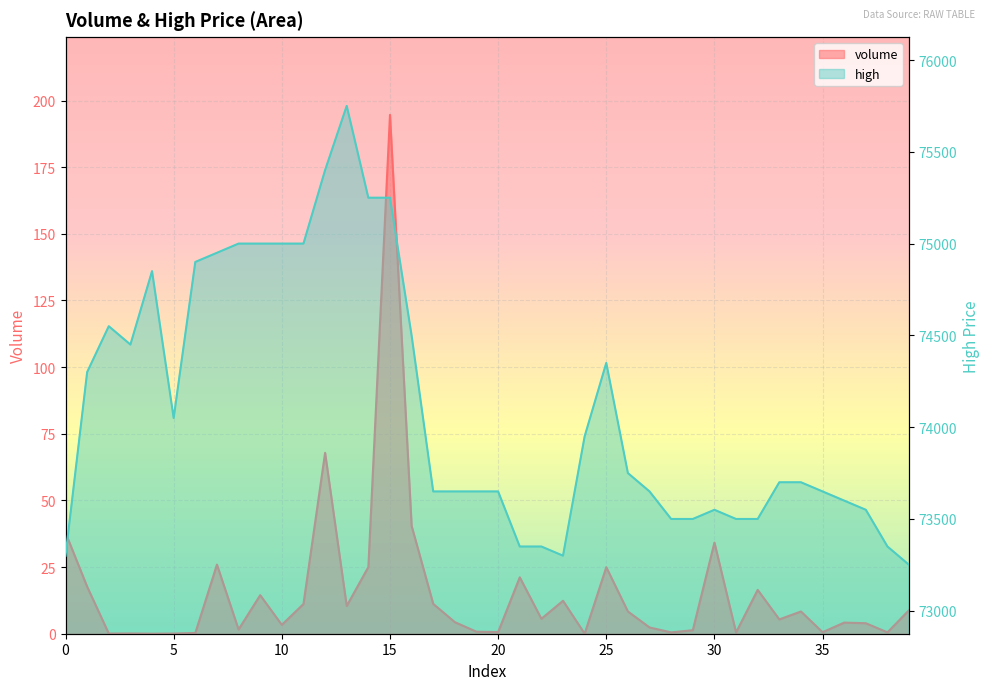

True or false: volume has a value of 4.6 at 39.

False